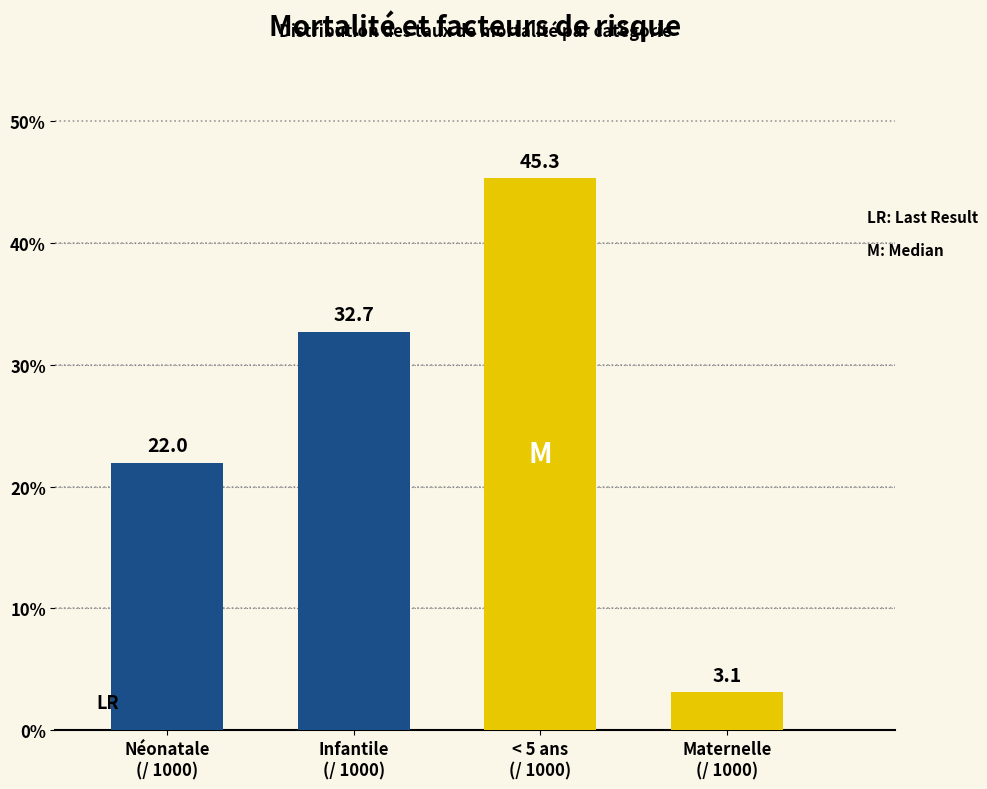

What is the value of the 3rd bar from the left?

45.3